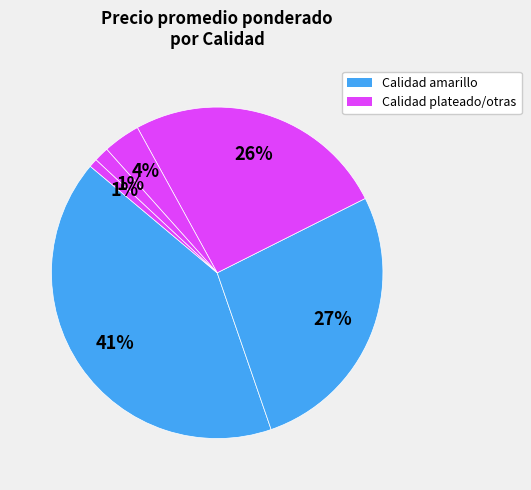

How many segments does this pie chart have?

6